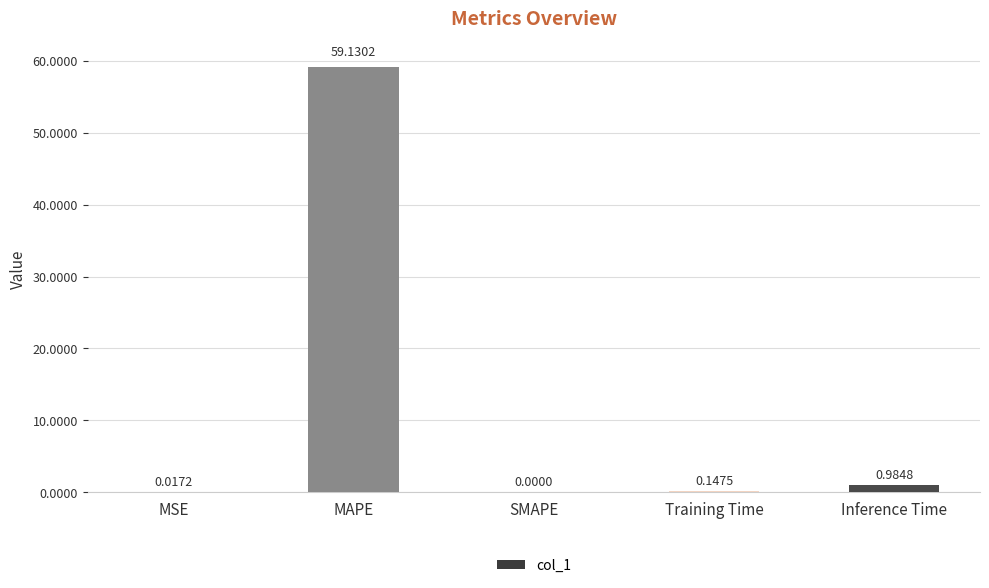

Are the bars grouped side by side (vs. stacked)?

No